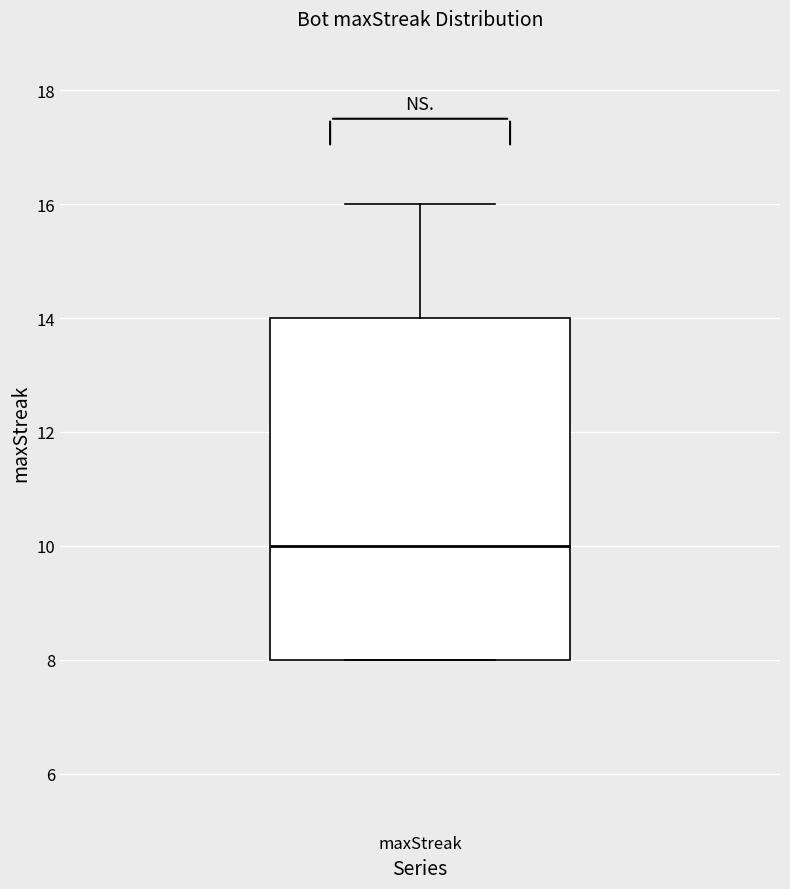

Where does the median line of the box for maxStreak sit on the y-axis? The values are not printed on the chart, so give them approximately, as read against the axis.

10